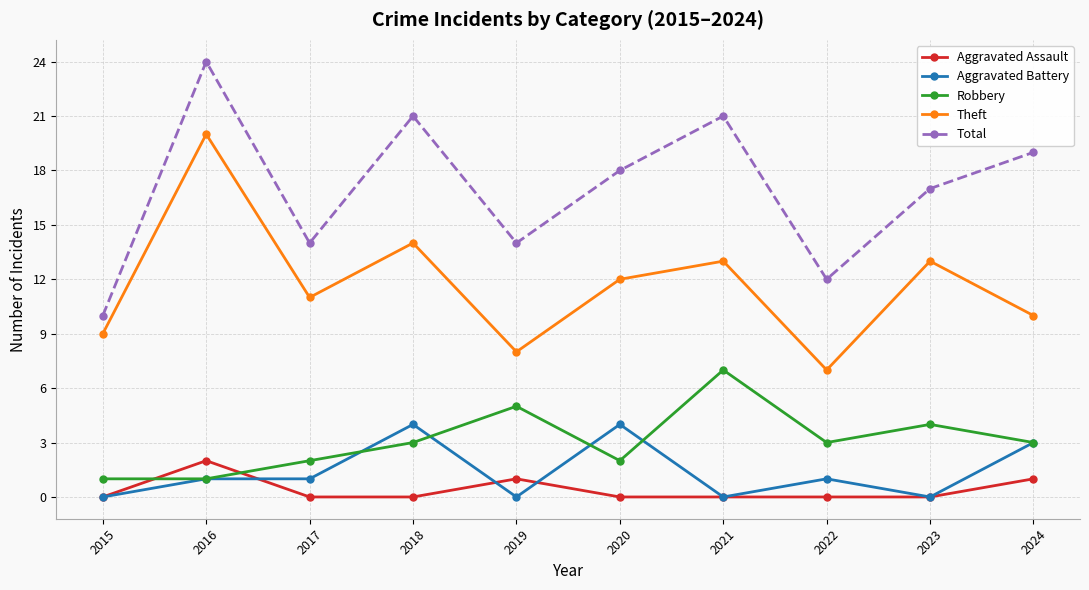

What is the difference between the highest and lowest values at 2015?

10